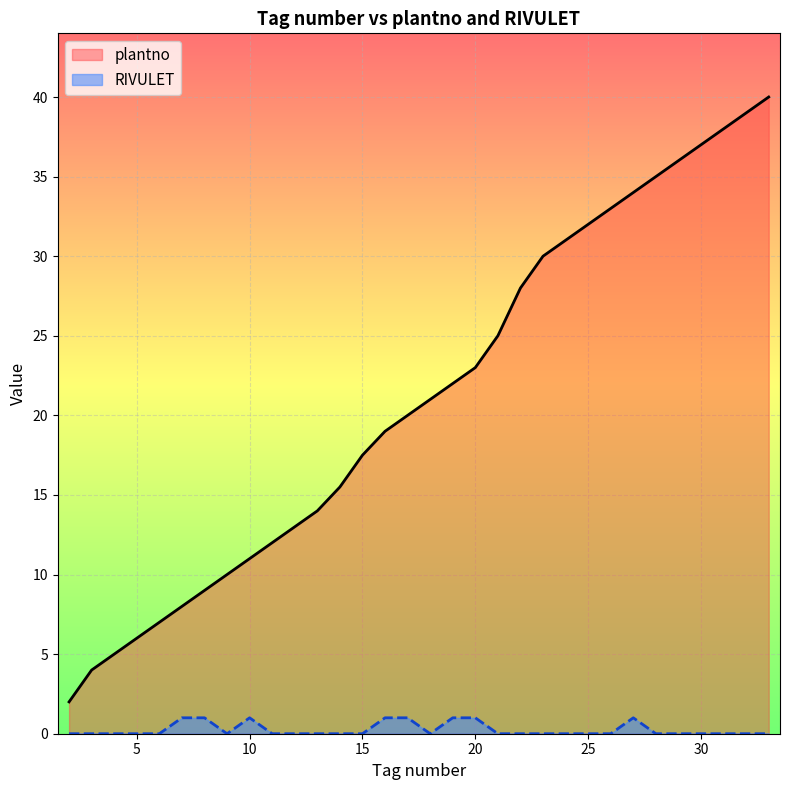

How many lines are shown in the chart?

2